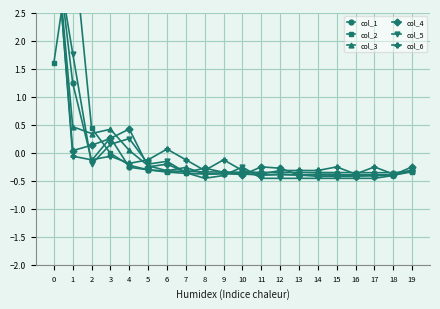

True or false: col_2 has a value of -0.2 at 16.

False